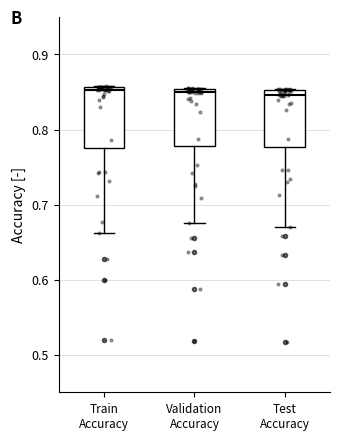

Where is the upper edge of the box for Validation Accuracy on the y-axis? The values are not printed on the chart, so give them approximately, as read against the axis.

0.85